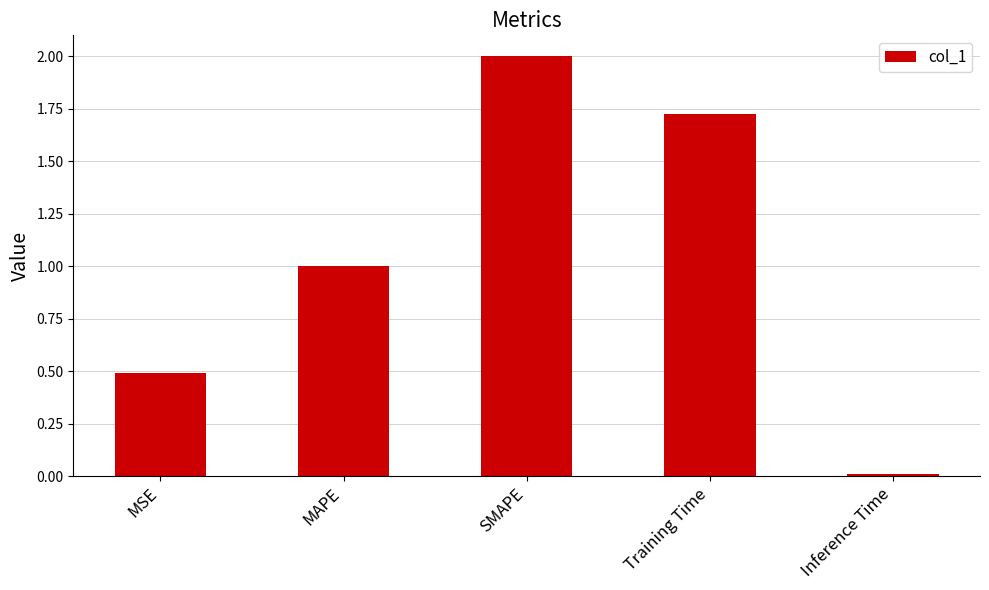

What is the difference between the values at MSE and SMAPE?

1.5